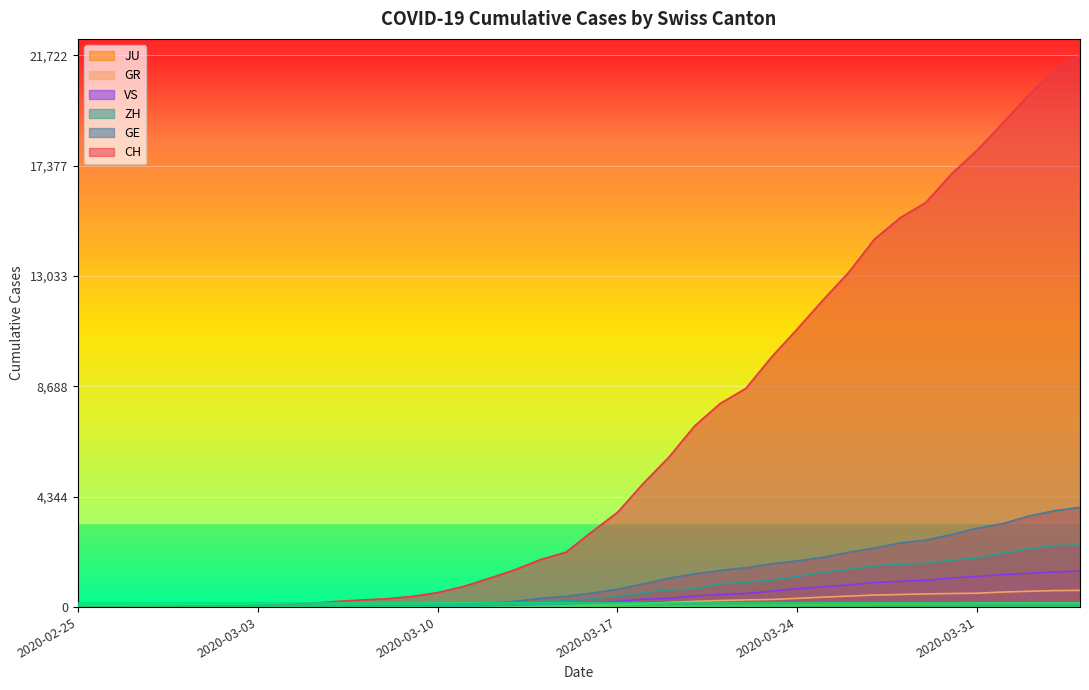

What is the difference between the maximum and minimum values in the CH series?

21722